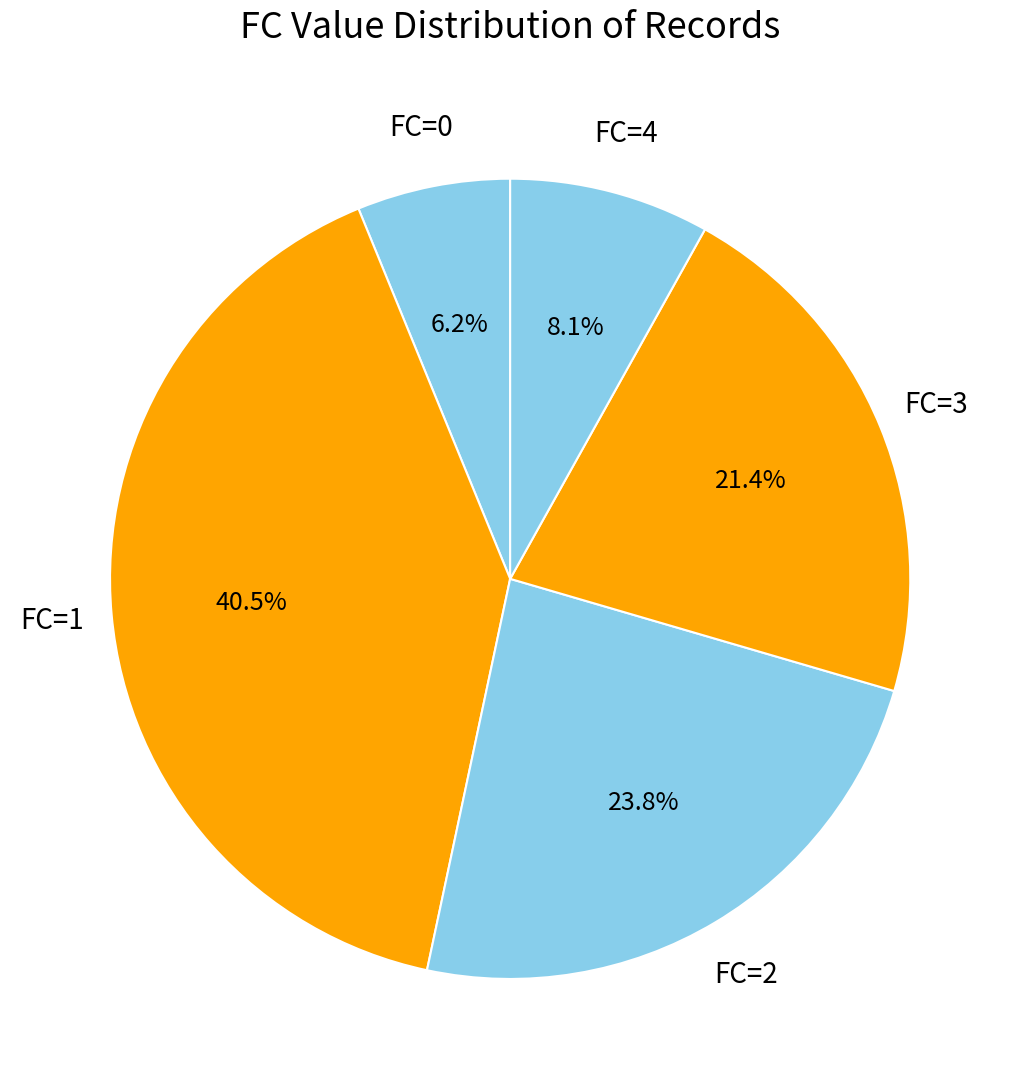

Rank the categories by value from highest to lowest.

FC=1, FC=2, FC=3, FC=4, FC=0